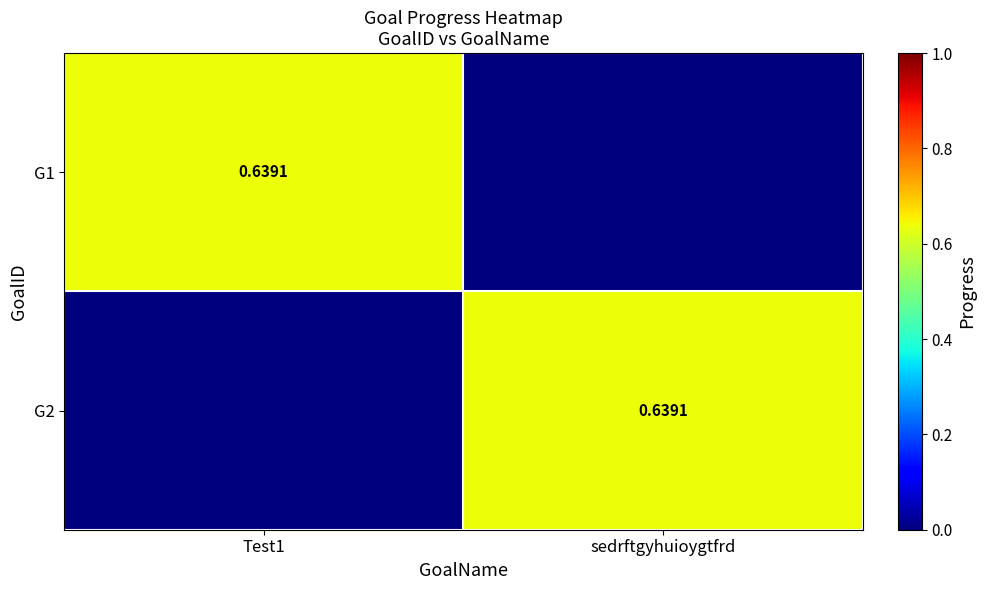

Is it true that G2 equals 0.2 at Test1?

False